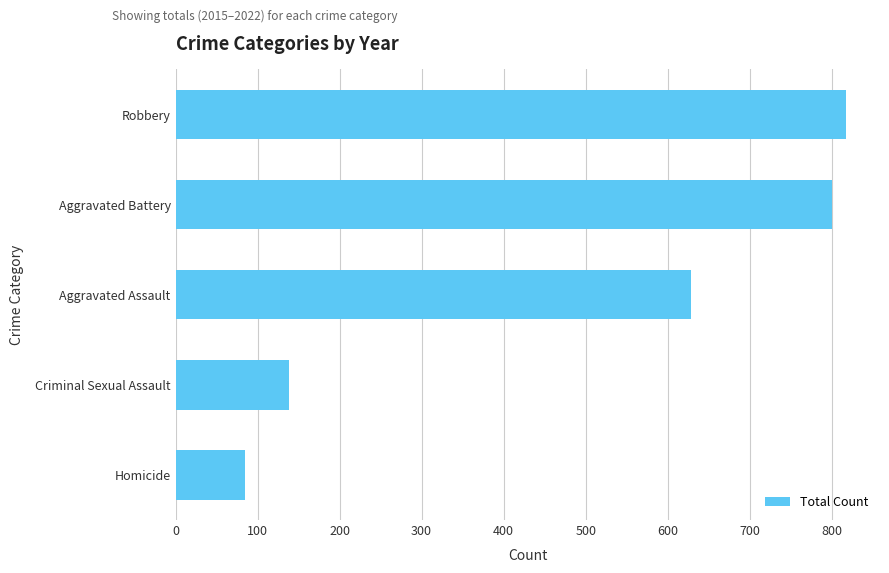

What is the maximum value shown in the chart?

818